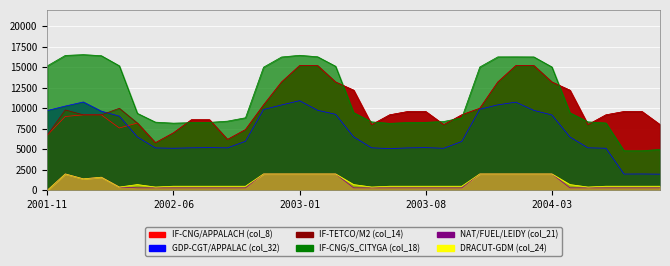

Where is the first local minimum for NAT/FUEL/LEIDY (col_21)?

2002-01